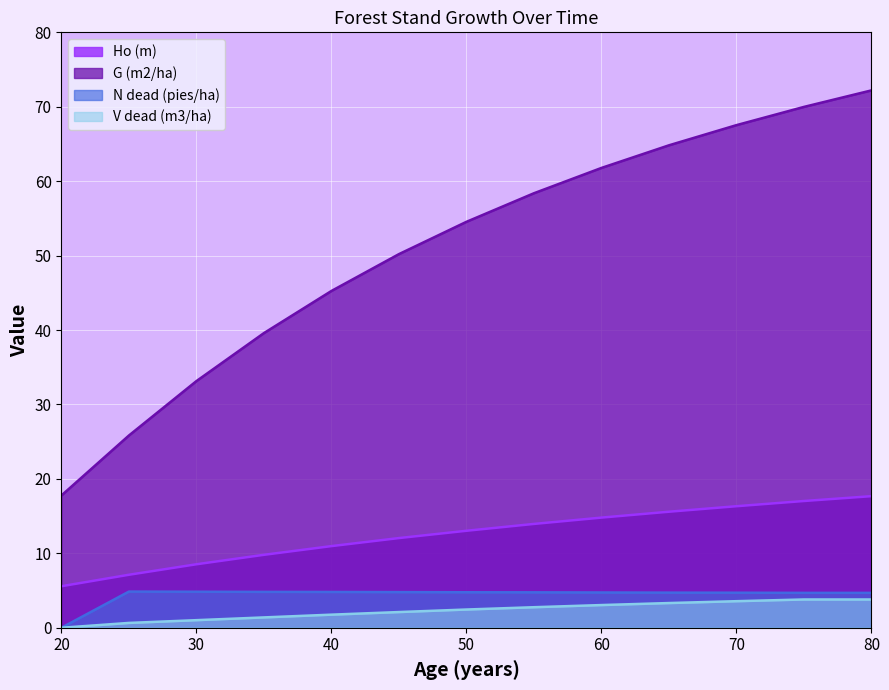

Between 45 and 65, which series saw the biggest shift?

G (m2/ha)